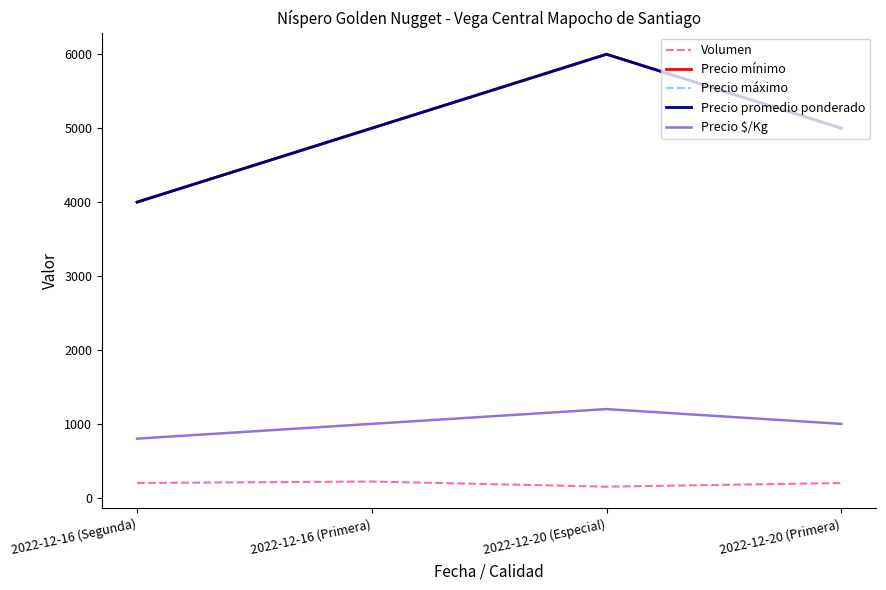

At which category does the chart reach its peak across all series?

2022-12-20 (Especial)